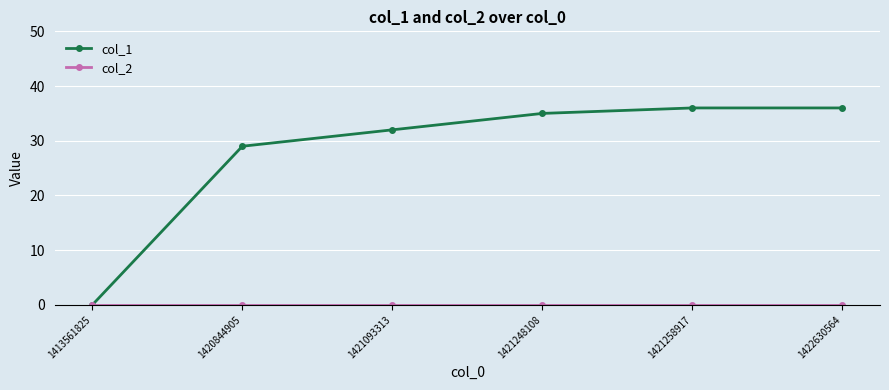

Is it true that col_1 equals 36 at 1422630564?

True